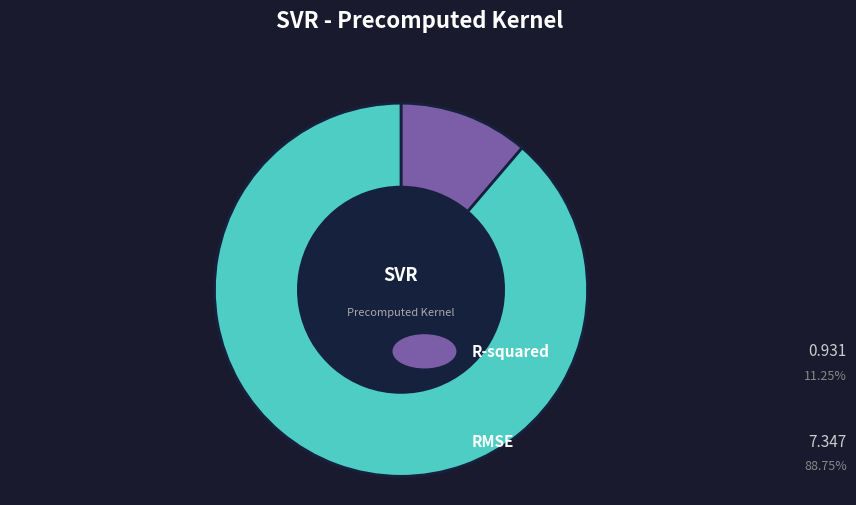

What is the change in value from R-squared to RMSE?

+6.4